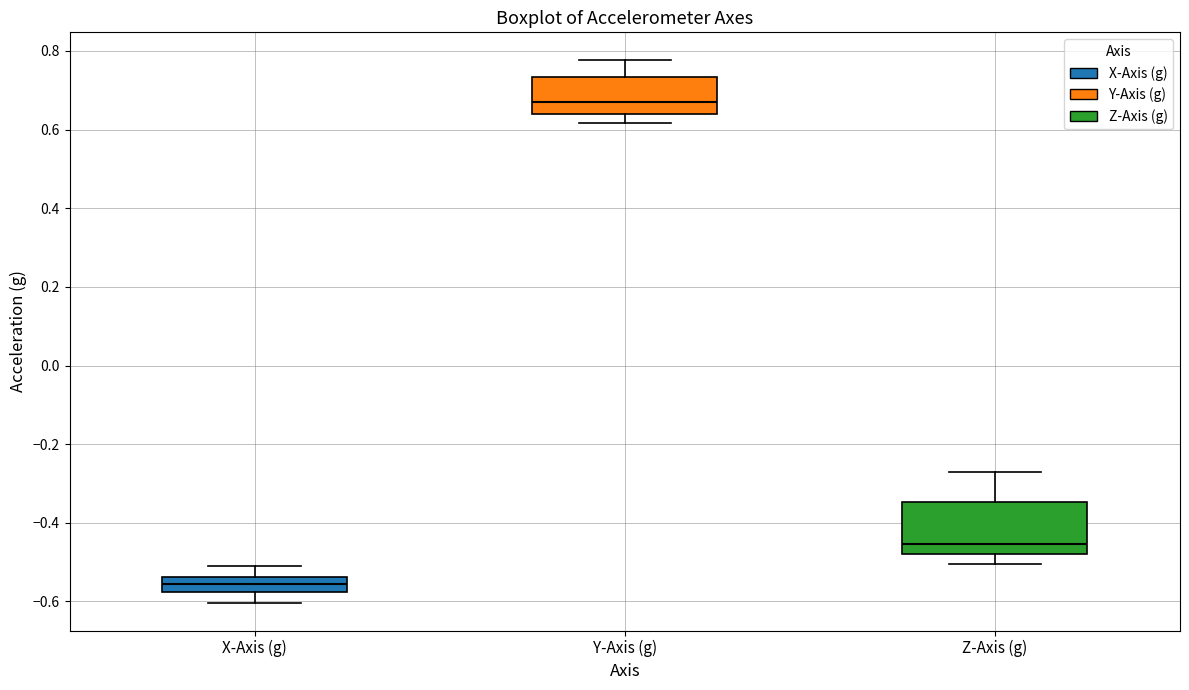

Reading left to right, transcribe this box plot: for each box, give where its median line is, the range the box spans, and where its two whiskers end, as read against the y-axis. The values are not printed on the chart, so give them approximately, as read against the axis.

X-Axis (g): median -0.56, box -0.58 to -0.54, whiskers -0.60 to -0.52
Y-Axis (g): median 0.66, box 0.64 to 0.74, whiskers 0.62 to 0.78
Z-Axis (g): median -0.46, box -0.48 to -0.34, whiskers -0.50 to -0.28